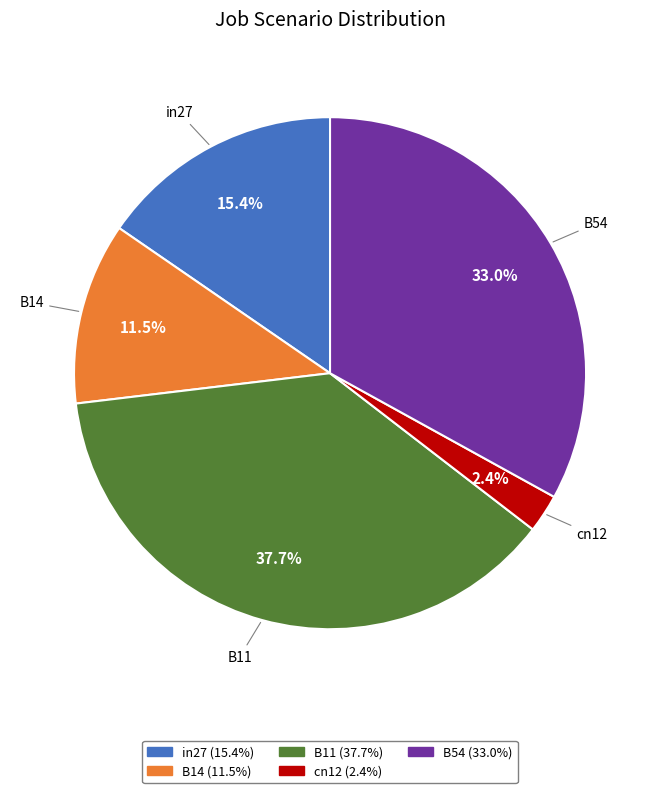

Which has a higher value, B54 or B14?

B54